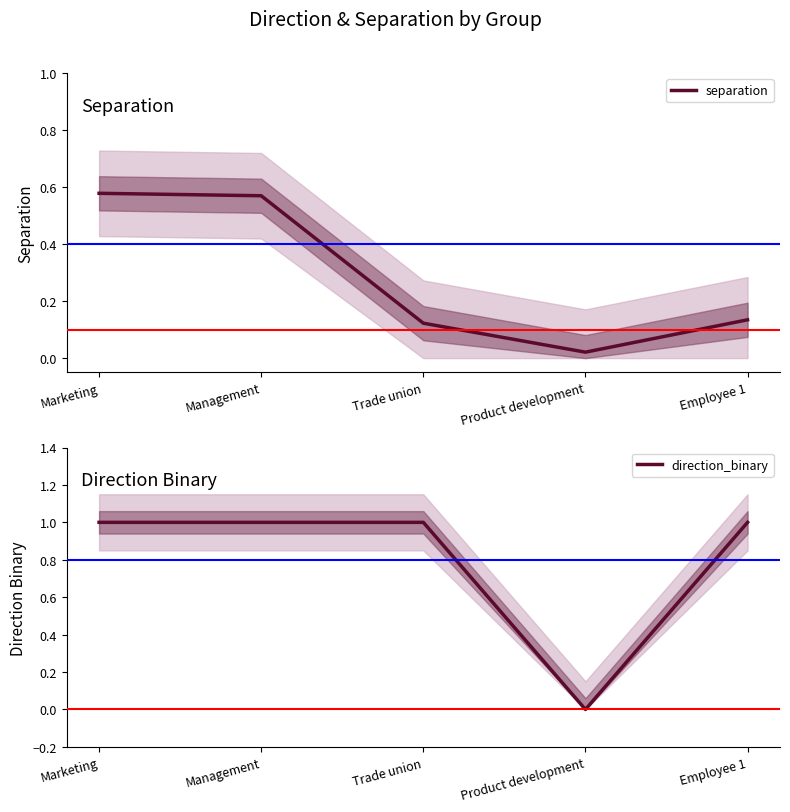

What is the label of the 2nd point from the left?

Management